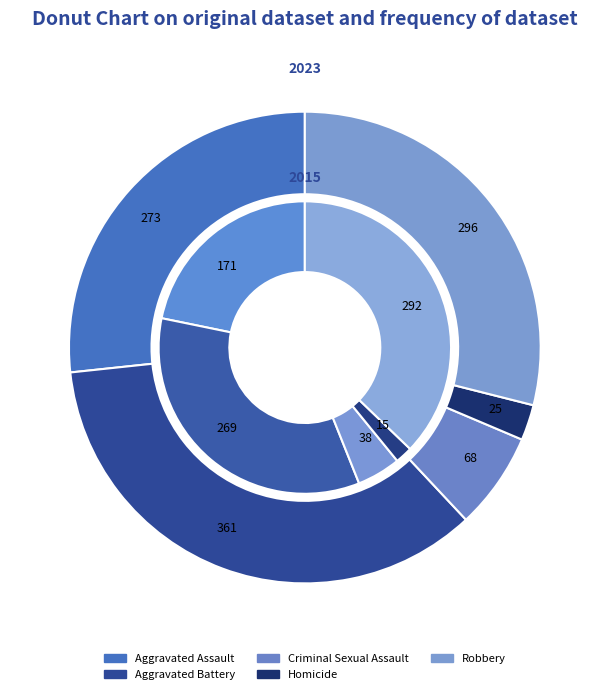

To the nearest percent, what is the average slice percentage?

20%